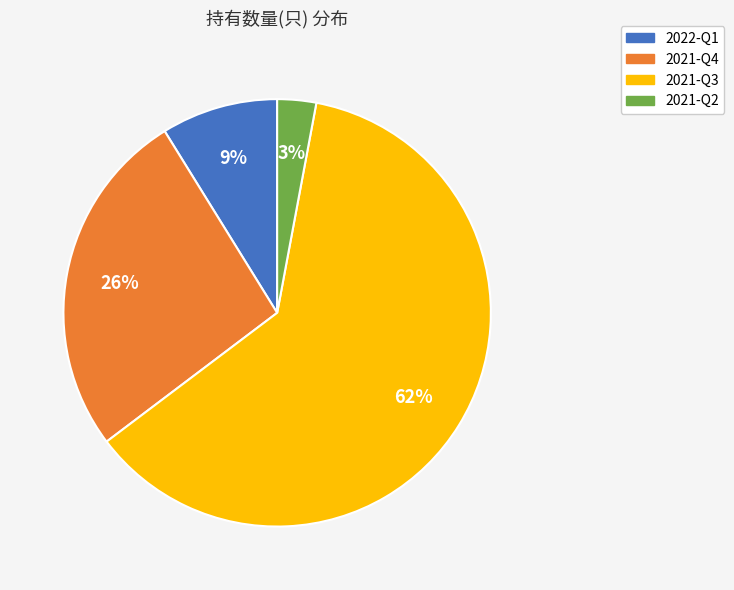

The 2021-Q3 slice represents 62% of the pie. True or false?

True